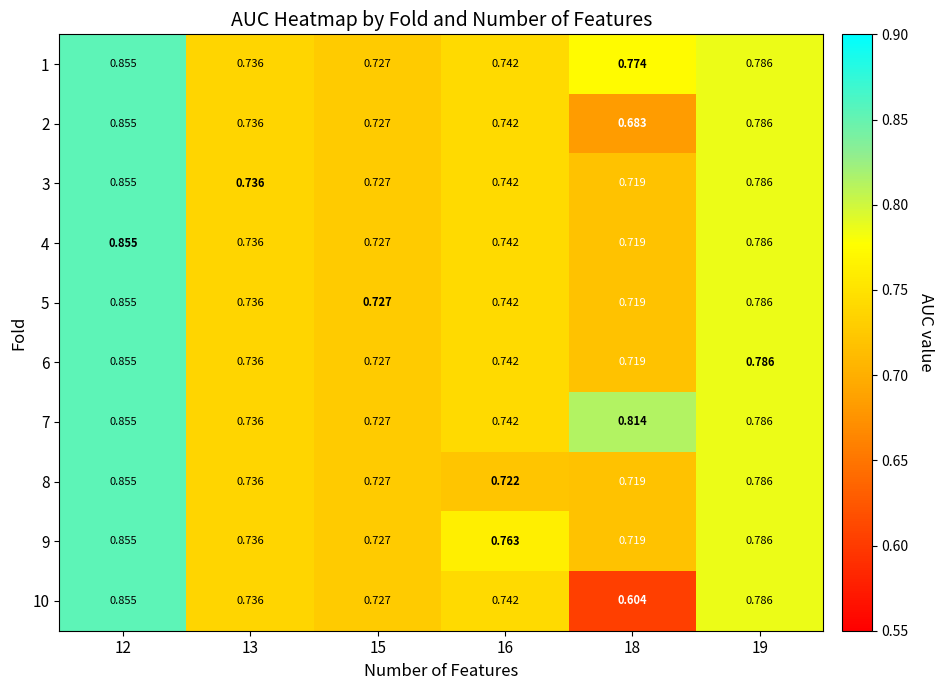

Which series has the largest total across all categories?

7